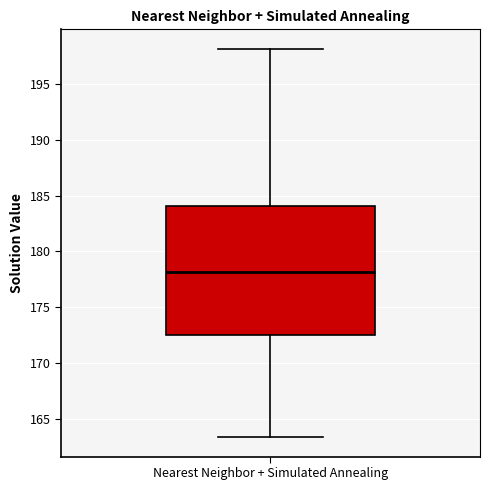

Where is the lower edge of the box for Nearest Neighbor + Simulated Annealing on the y-axis? The values are not printed on the chart, so give them approximately, as read against the axis.

172.5